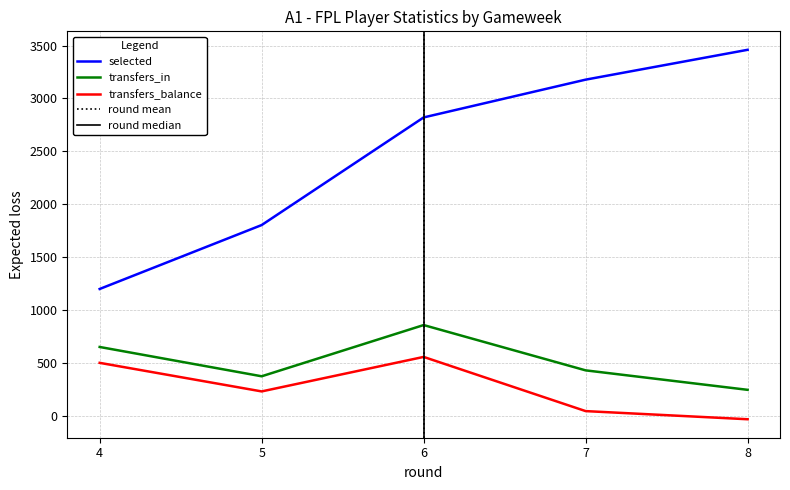

What is the average value of the transfers_balance series?

261